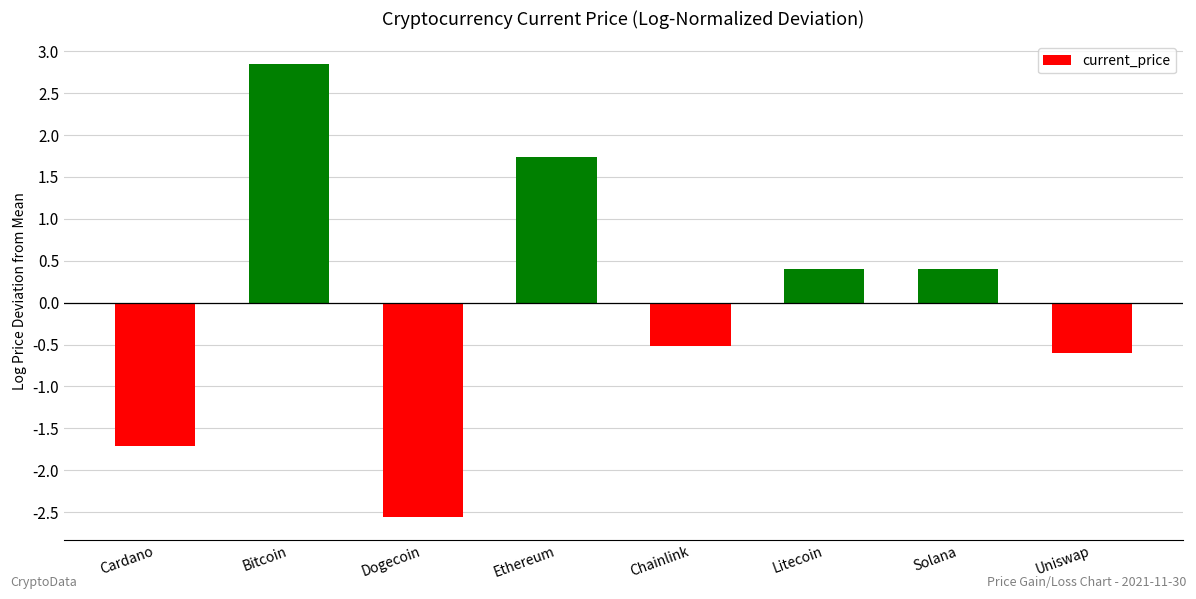

Is it true that the value at Cardano is -1.7?

True